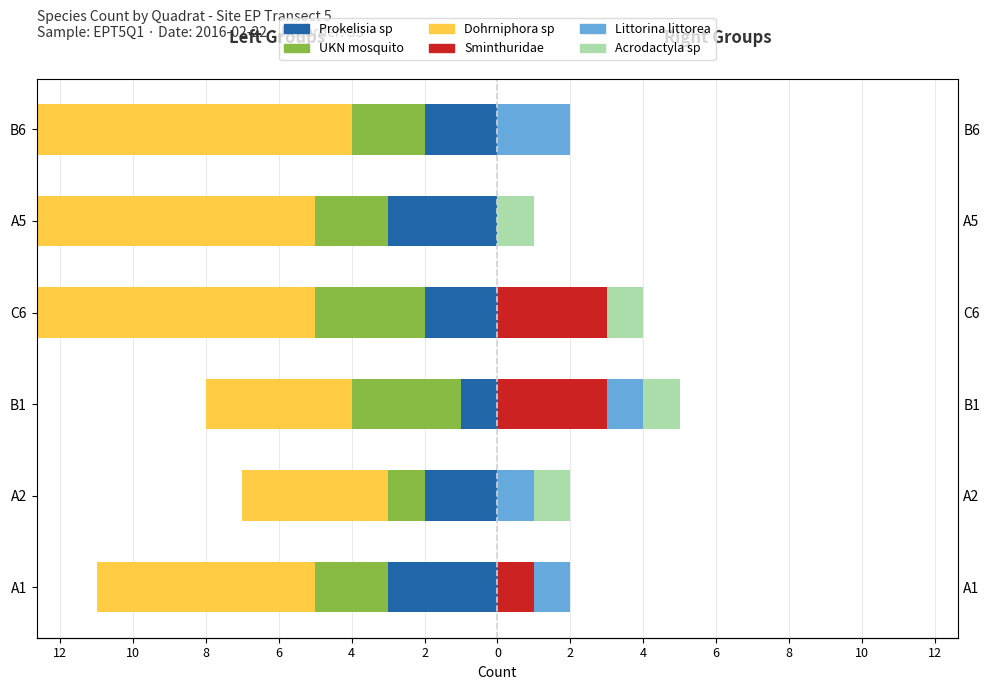

Is it true that Littorina littorea equals 1 at A2?

False